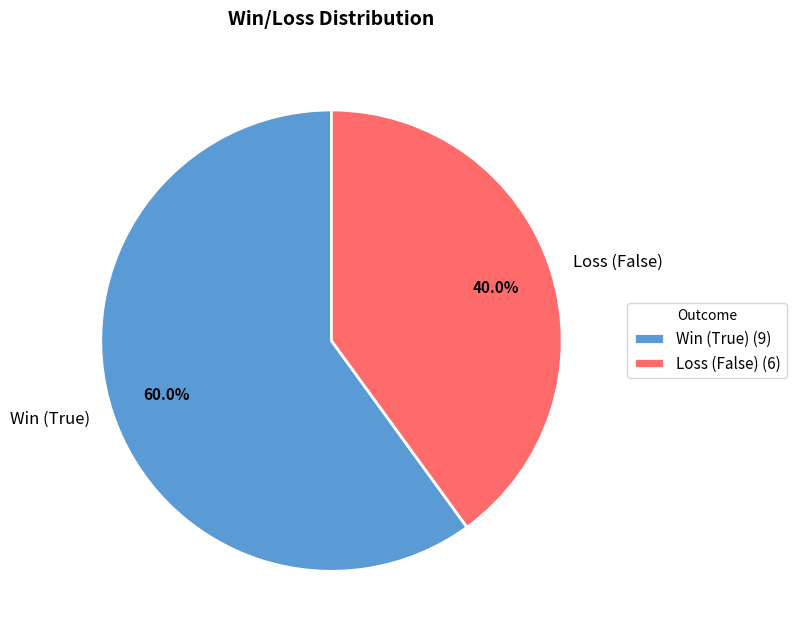

Between Loss (False) and Win (True), which is larger?

Win (True)